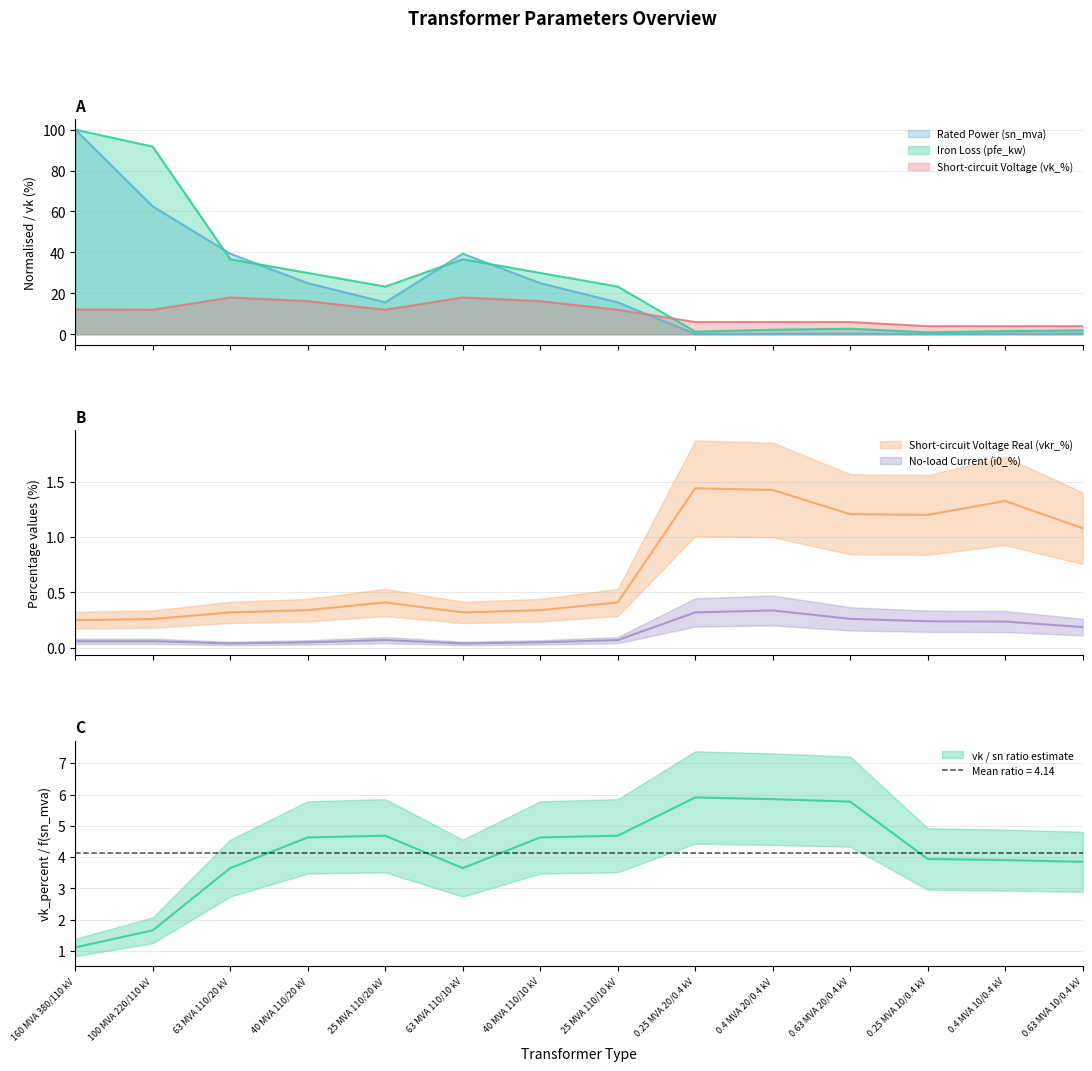

What is the label of the 5th point from the left?

25 MVA 110/20 kV